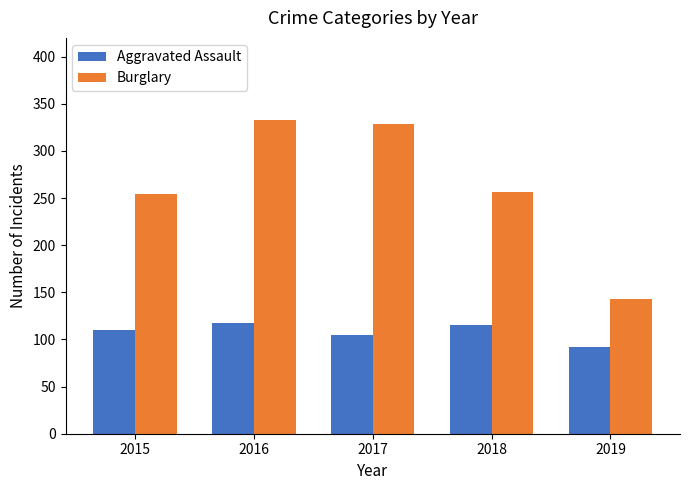

How many data points in Burglary are less than 257?

2